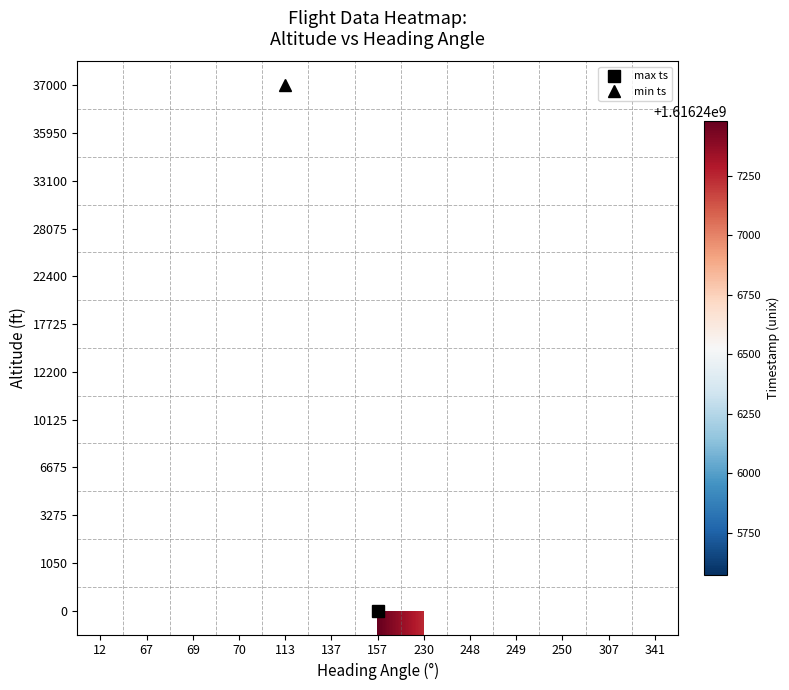

At which category does the chart reach its minimum across all series?

113